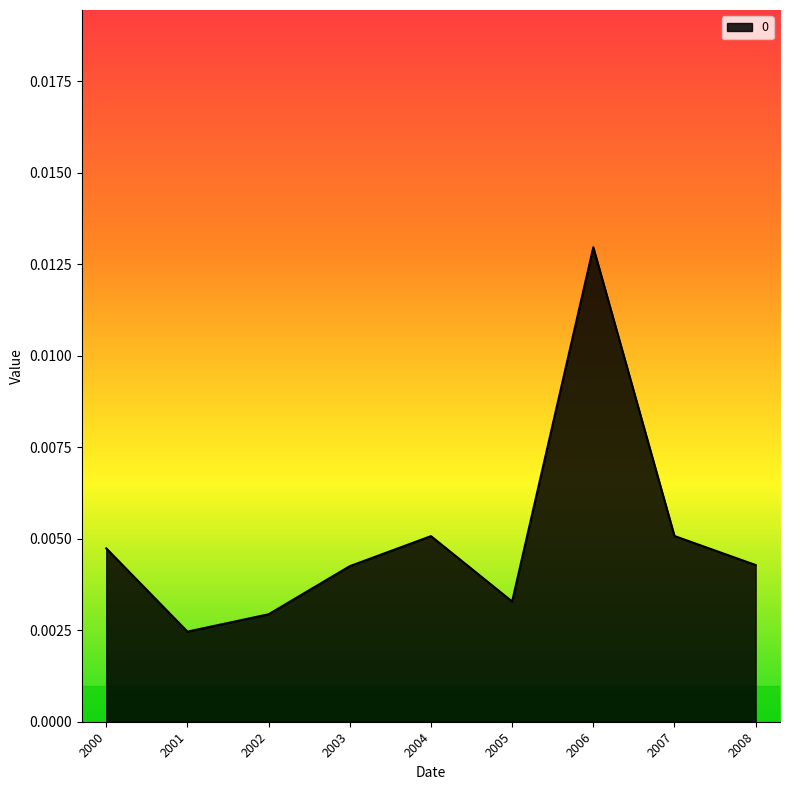

At which category does the data reach its first local valley?

2001